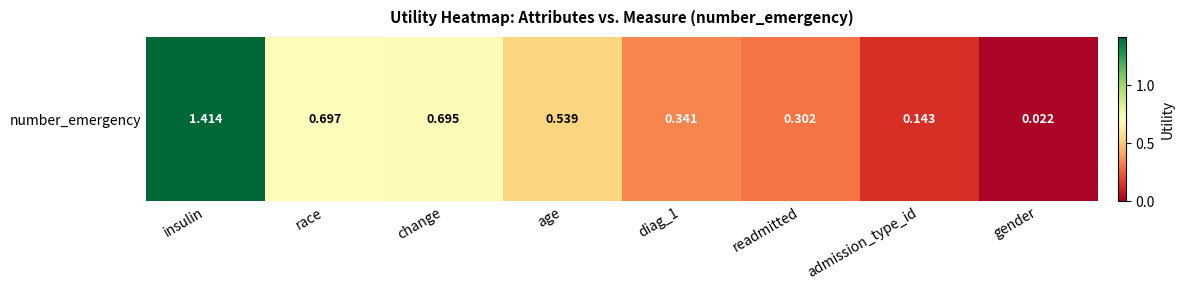

What is the maximum value shown in the chart?

1.4